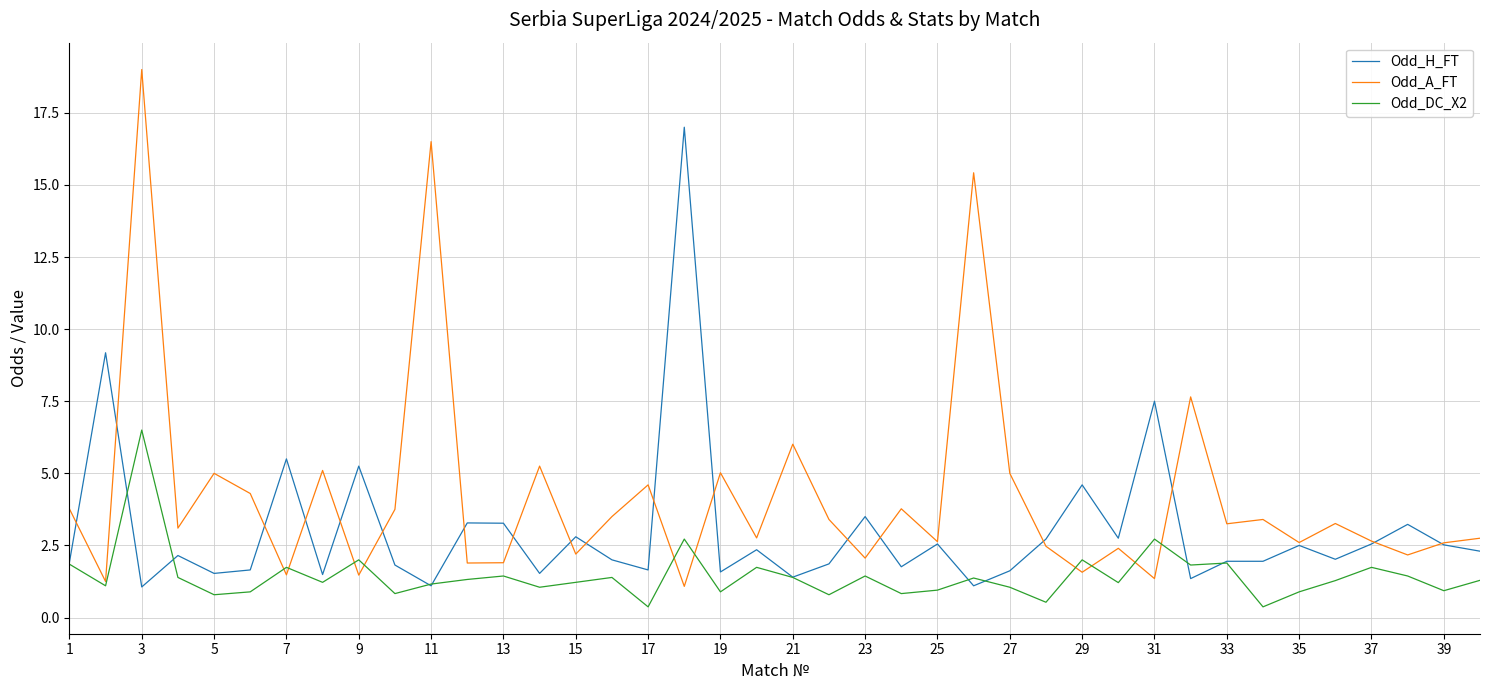

Which series has the largest range (max minus min)?

Odd_A_FT